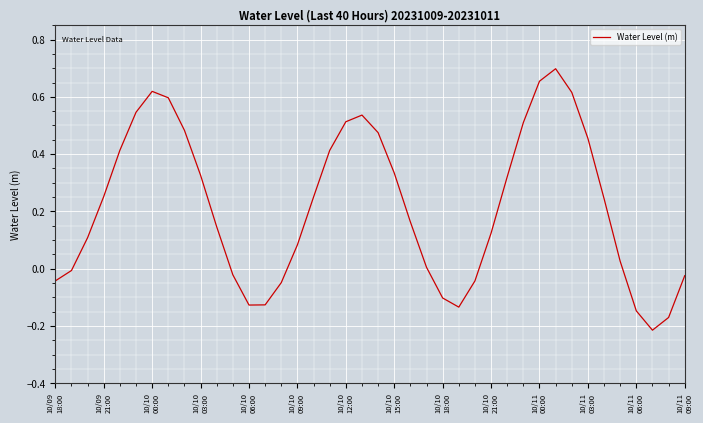

What is the difference between the maximum and minimum values?

0.9